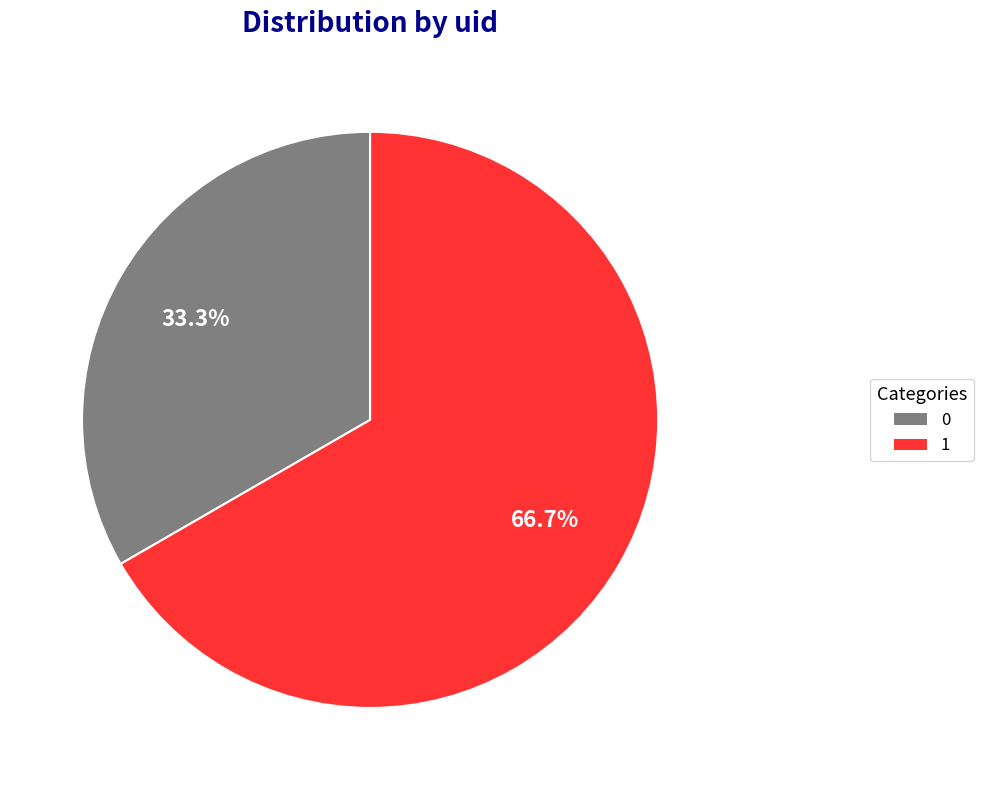

How many slices are in this pie chart?

2